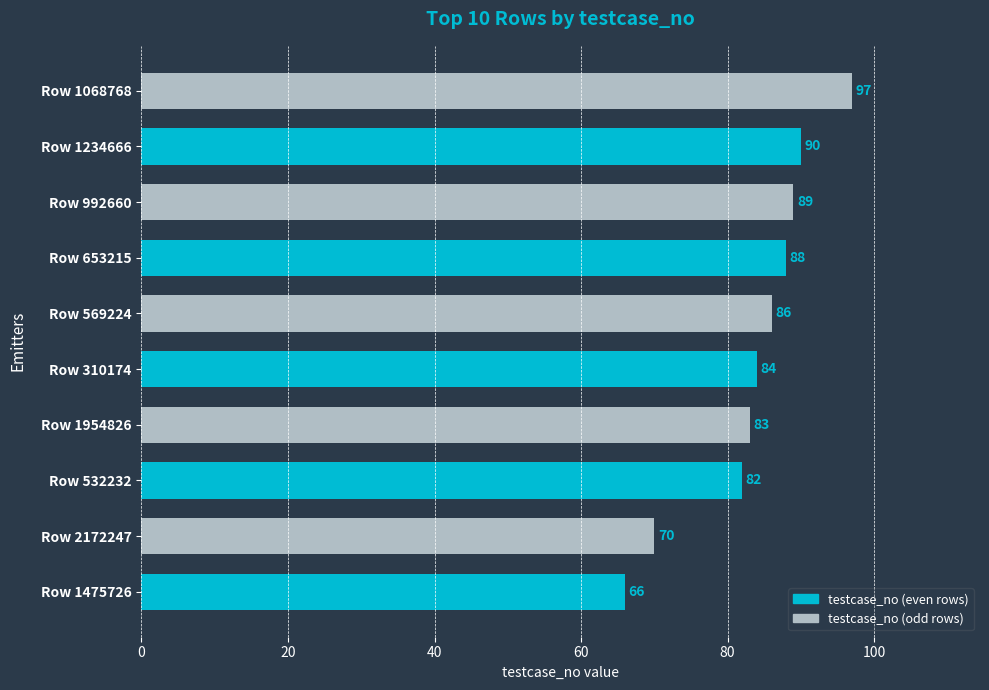

Reading bottom to top, transcribe all the data shown in this chart.

Row 1475726=66	Row 2172247=70	Row 532232=82	Row 1954826=83	Row 310174=84	Row 569224=86	Row 653215=88	Row 992660=89	Row 1234666=90	Row 1068768=97